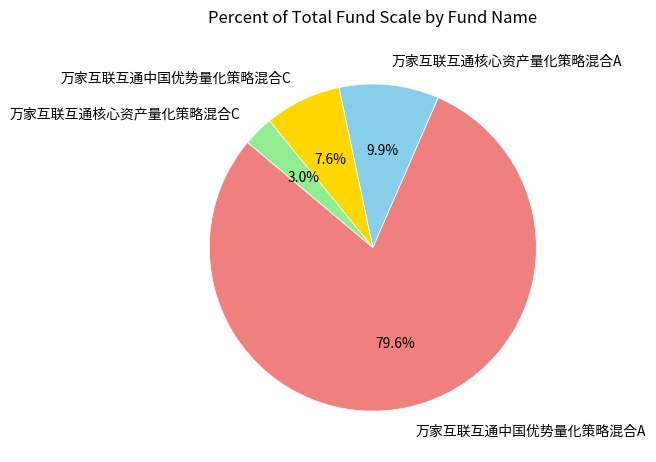

Combined, what portion of the pie is 万家互联互通中国优势量化策略混合C and 万家互联互通核心资产量化策略混合C?

10.6%